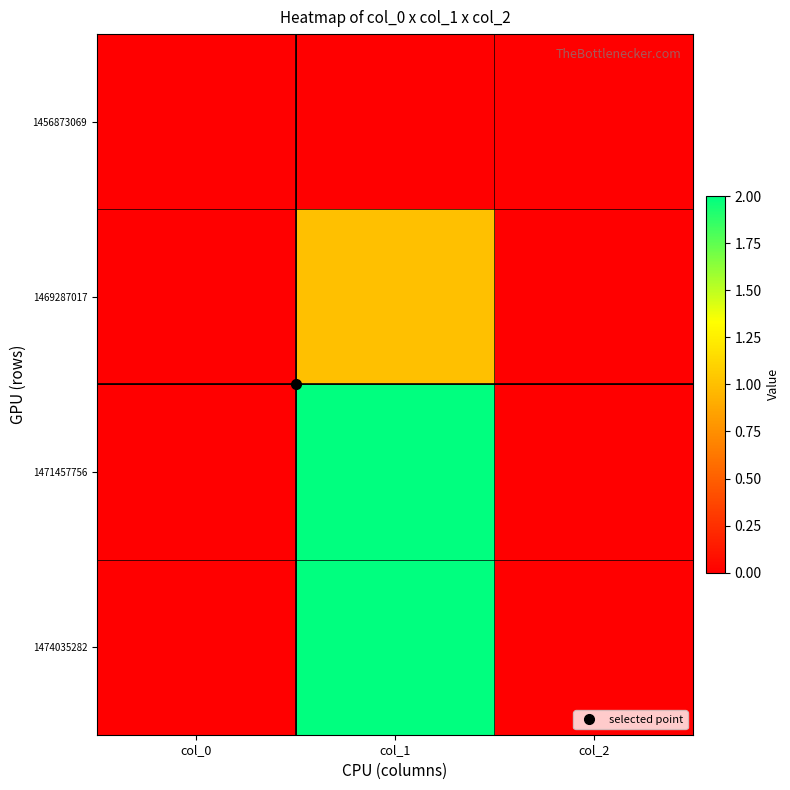

Which series has the largest total across all categories?

1471457756